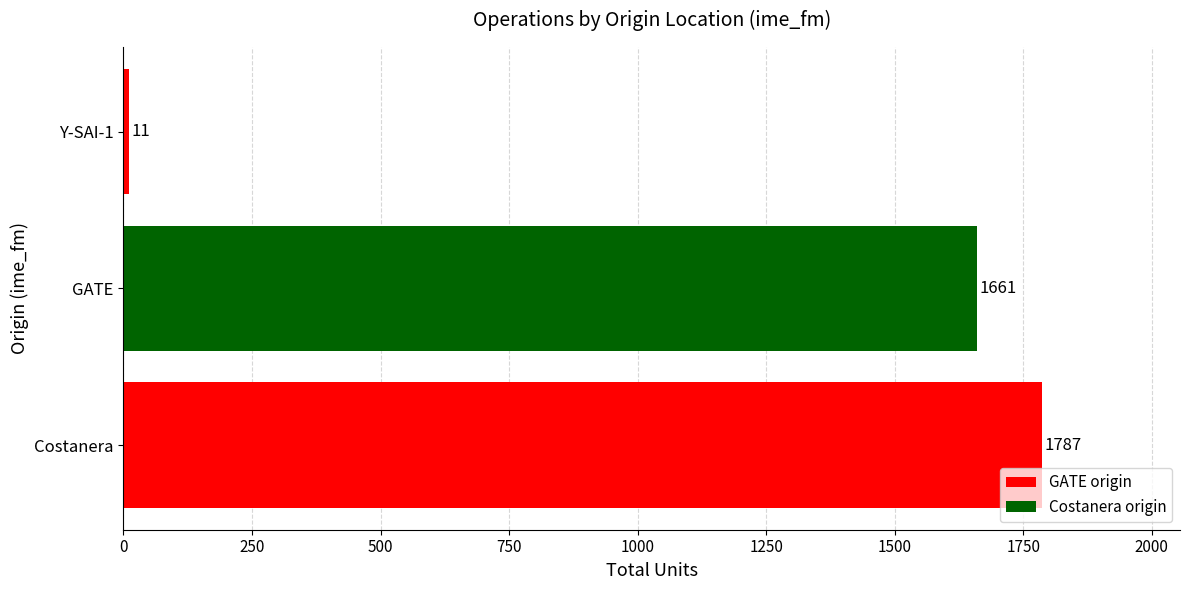

Reading top to bottom, what are all the values shown in this chart?

Y-SAI-1=11	GATE=1661	Costanera=1787